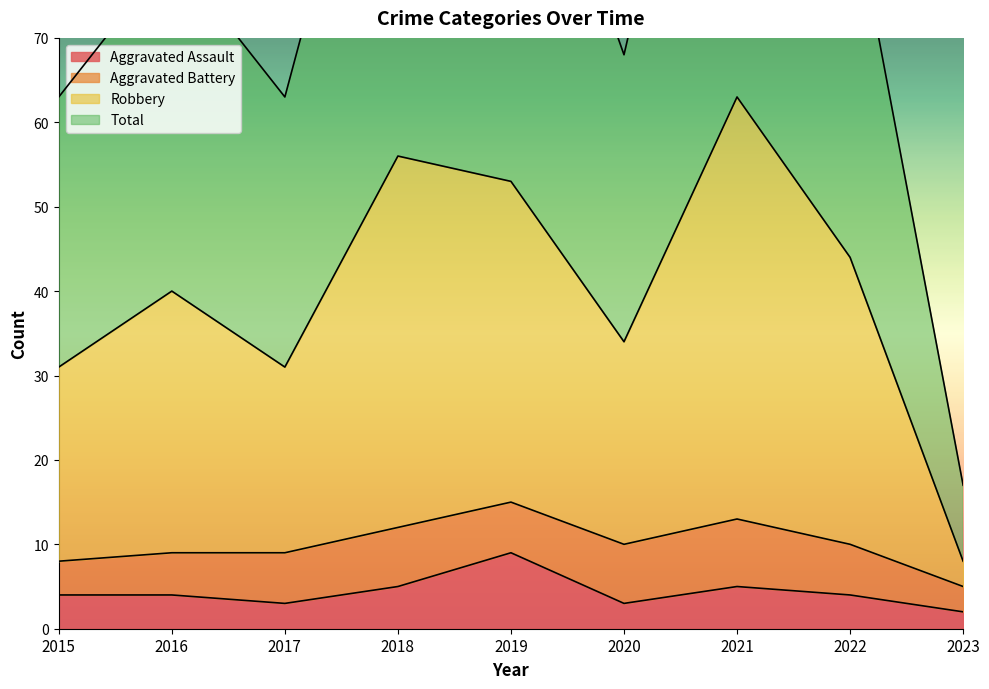

Between 2018 and 2019, which is larger?

2019